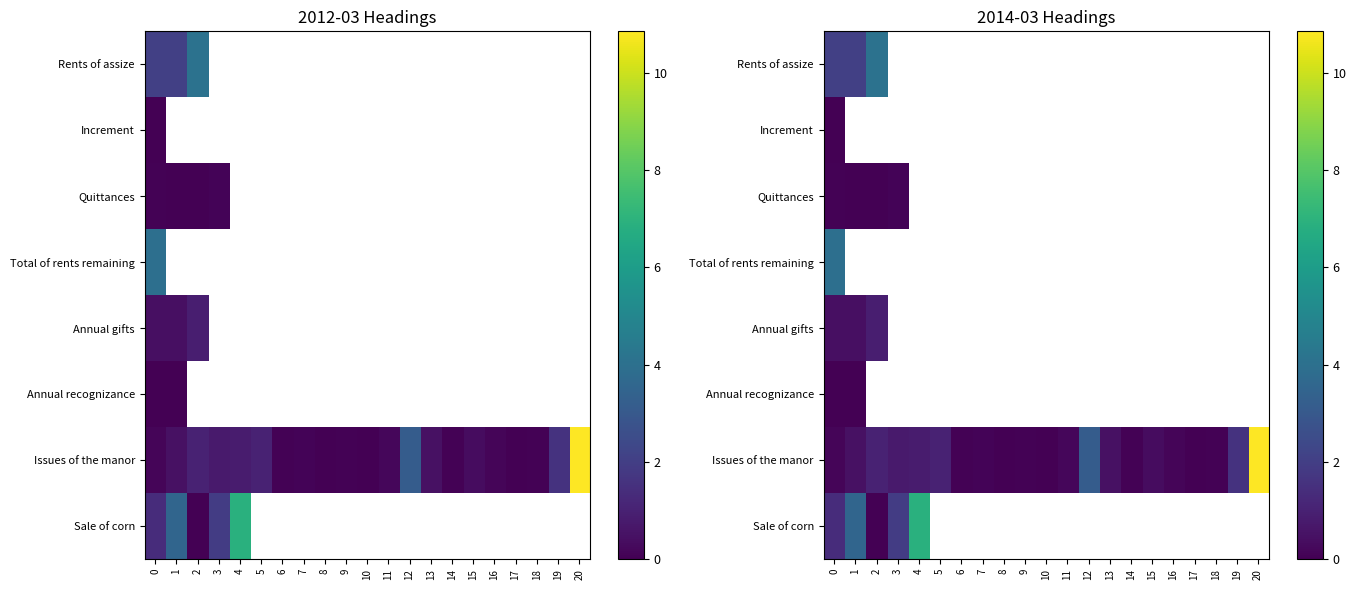

What is the lowest value of the Total of rents remaining series?

4.0